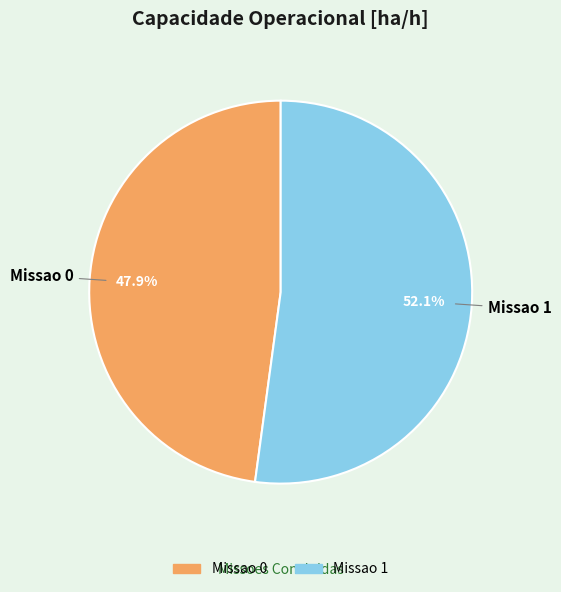

Count the number of slices in the pie.

2